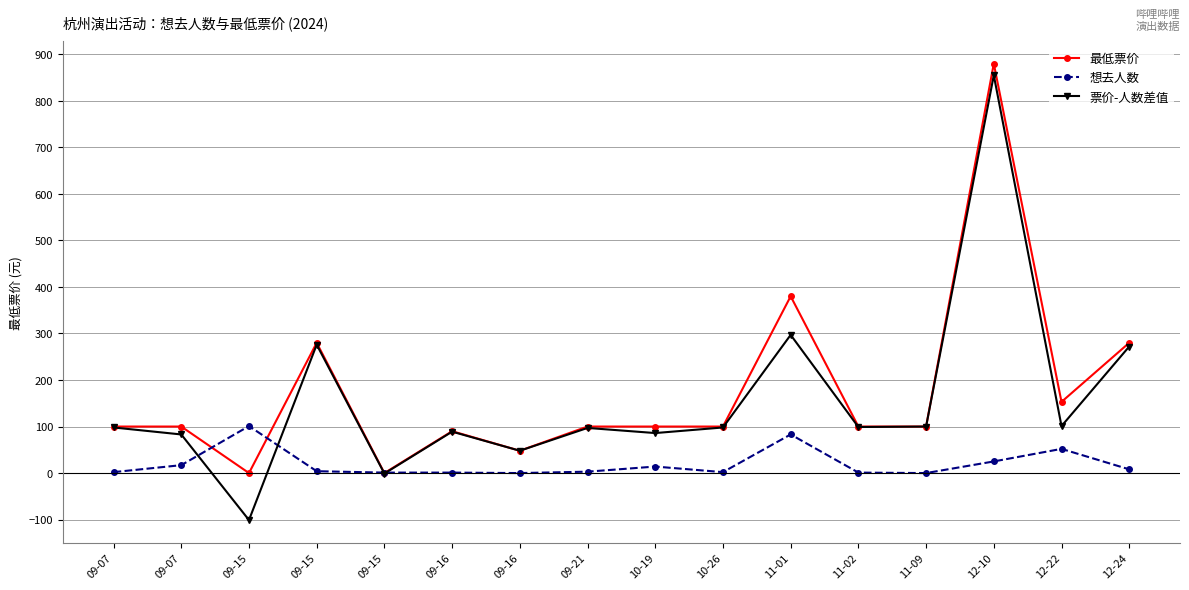

Between 11-01 and 11-02, which series saw the biggest shift?

最低票价